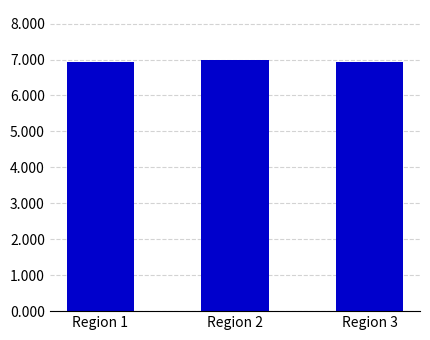

Does the chart contain stacked bars?

No